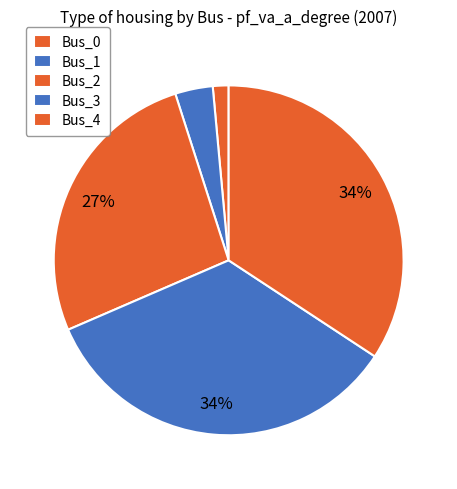

How many slices are in this pie chart?

5